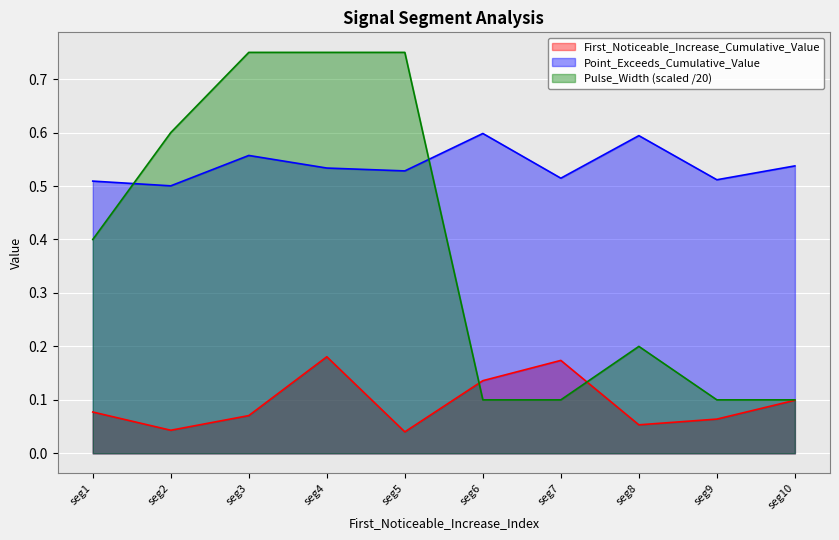

What is the value of the Pulse_Width point at the 4th from the left?

0.8